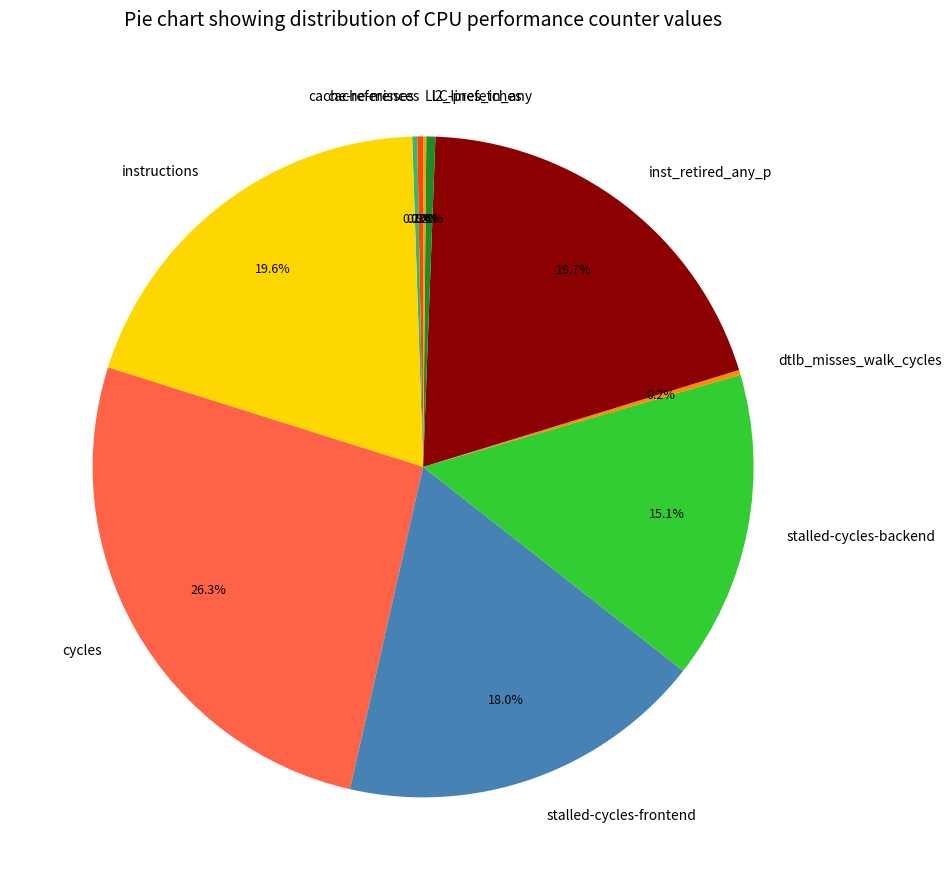

Which has a higher value, instructions or cycles?

cycles